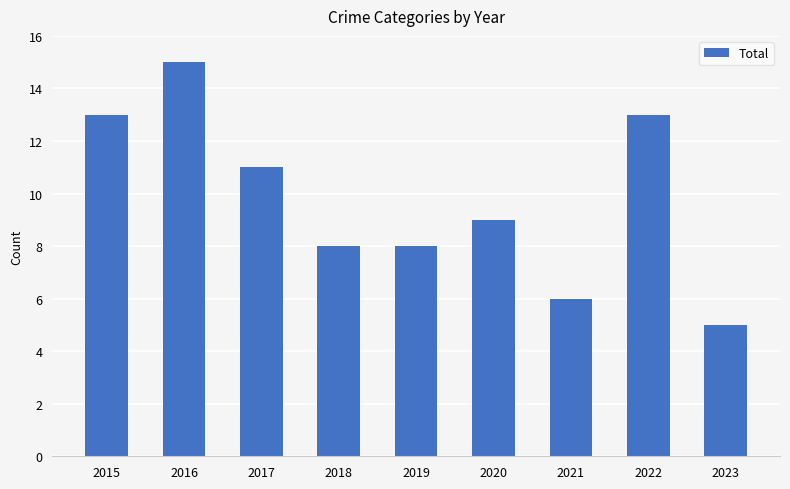

What is the ratio of the value at 2019 to the value at 2022?

0.6